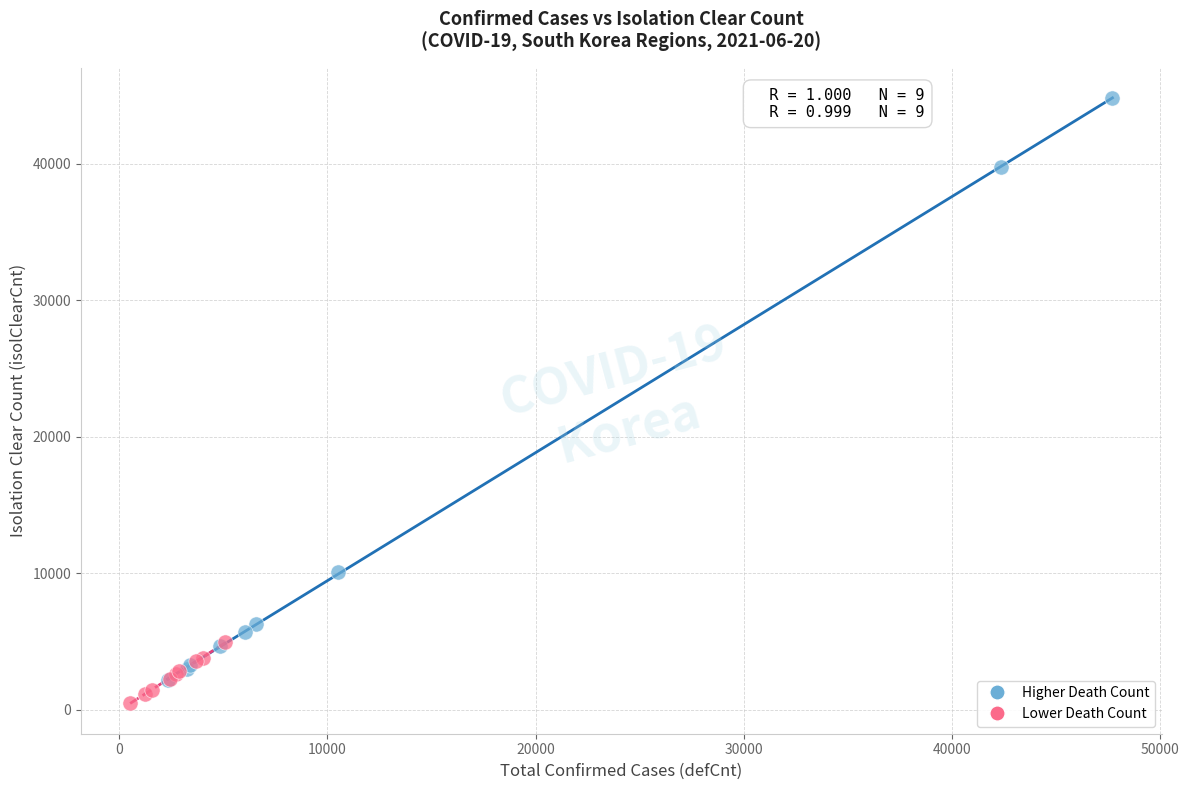

Which series has the largest Y range (max minus min)?

Higher Death Count